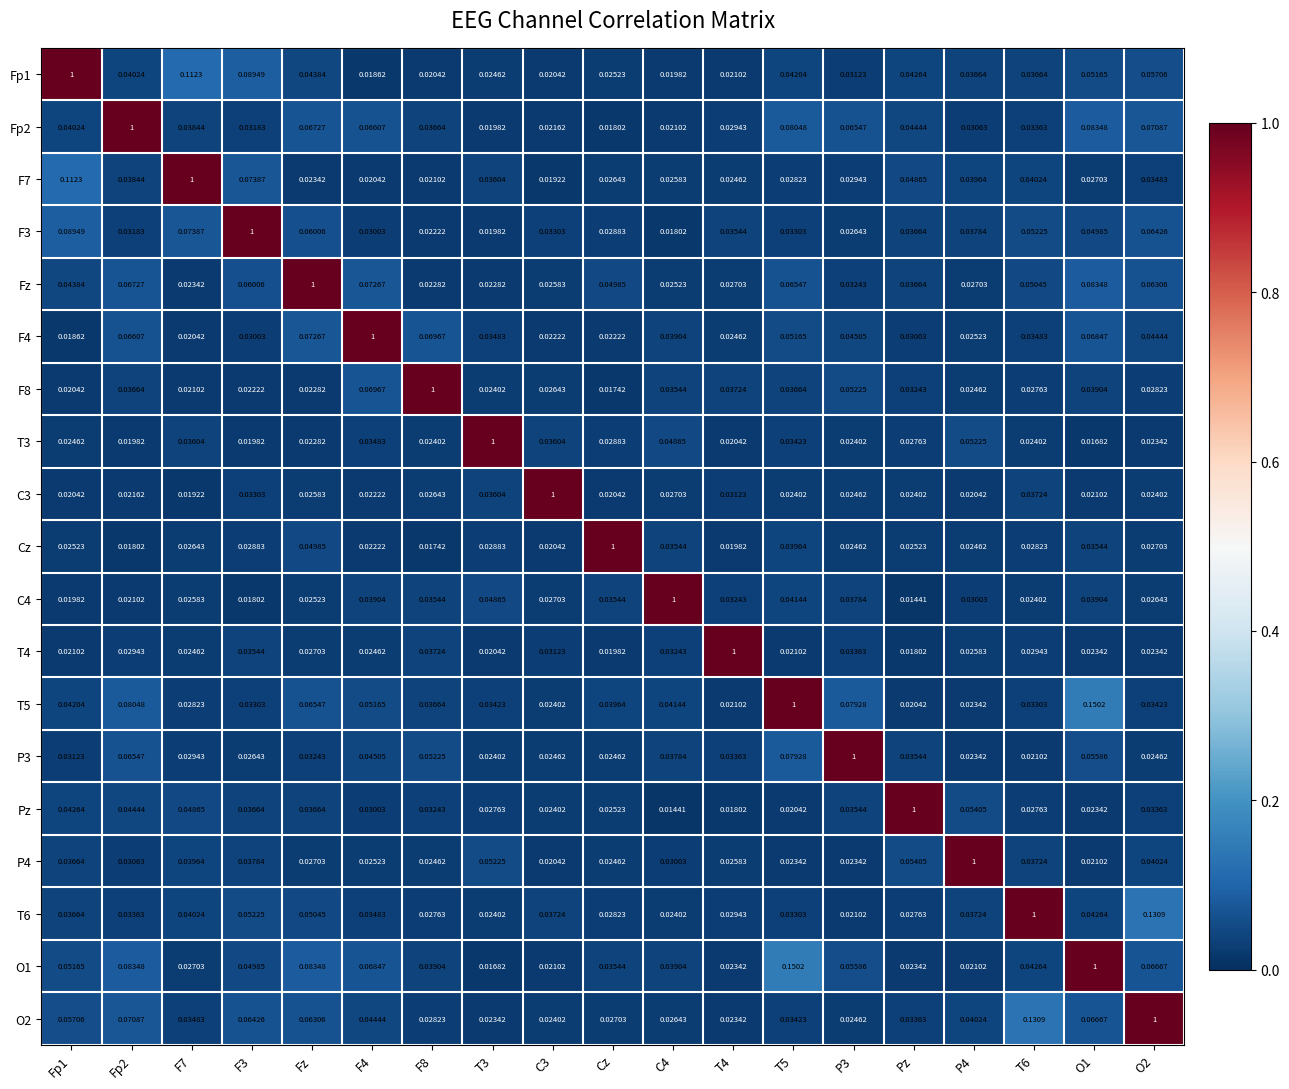

At which label does T5 reach its minimum?

Pz